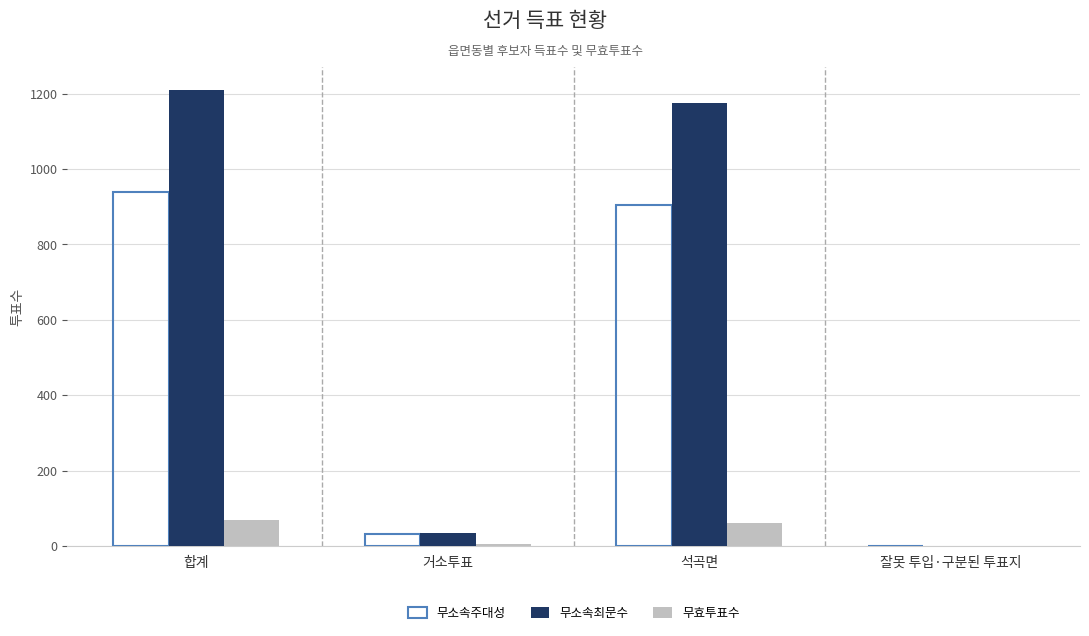

Is it true that 무소속최문수 equals 1 at 잘못 투입·구분된 투표지?

True